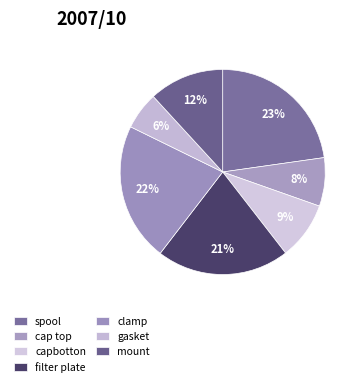

Is there any slice that represents more than half of the pie?

No